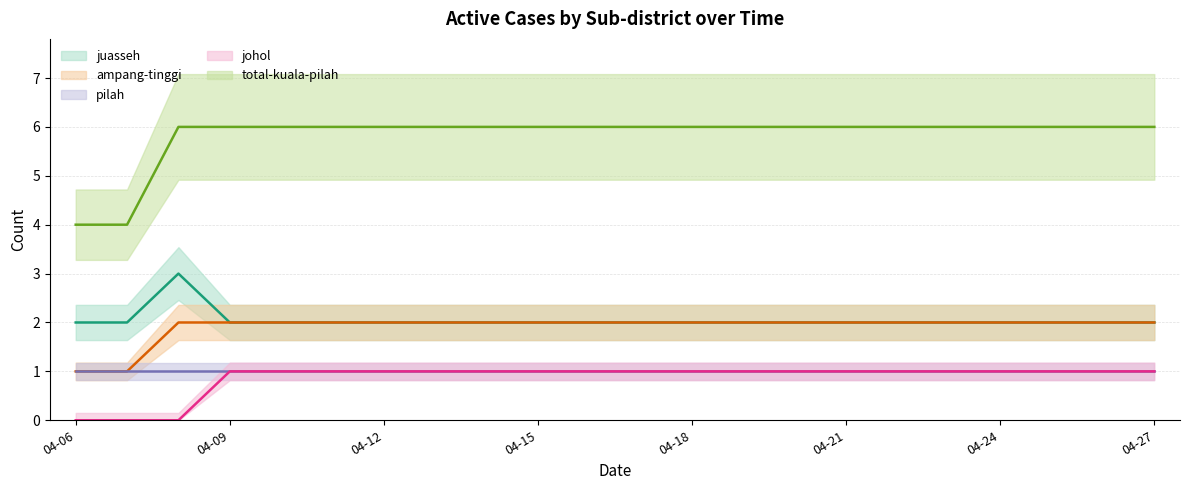

How many values in the ampang-tinggi series are below 2?

2